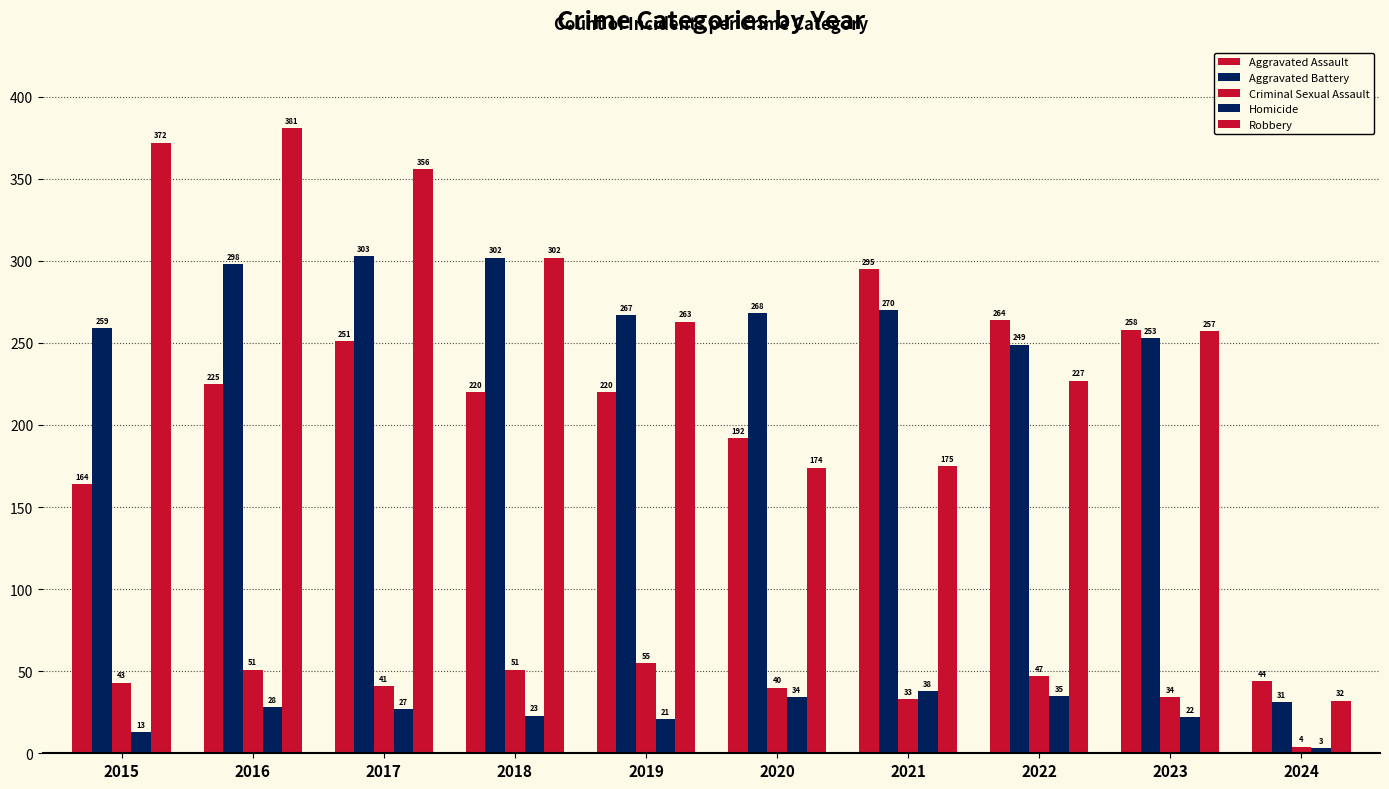

Does the chart contain stacked bars?

No